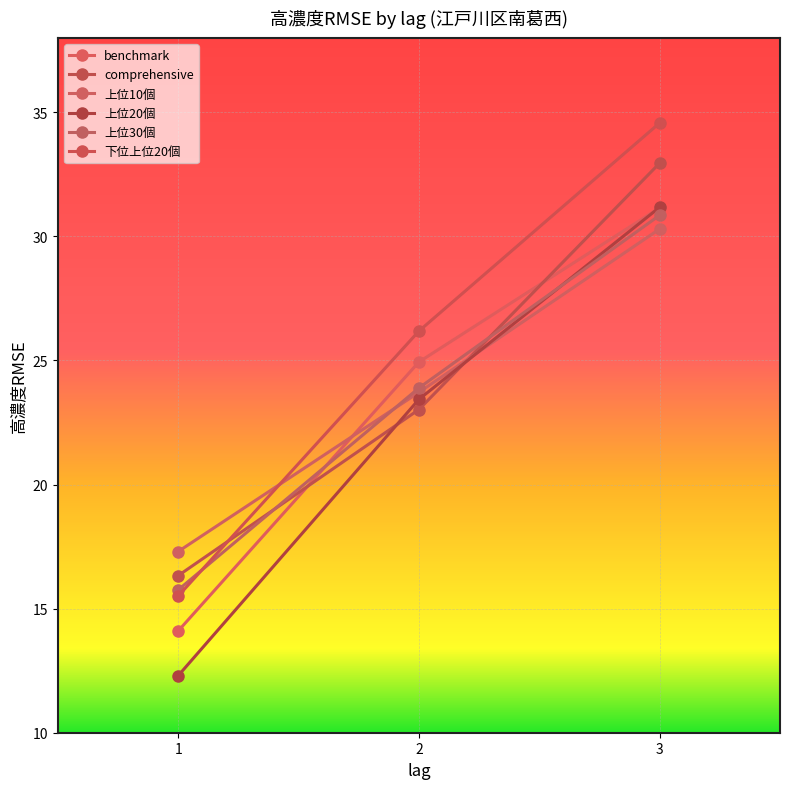

What is the sum of the benchmark values at 2 and 3?

56.1